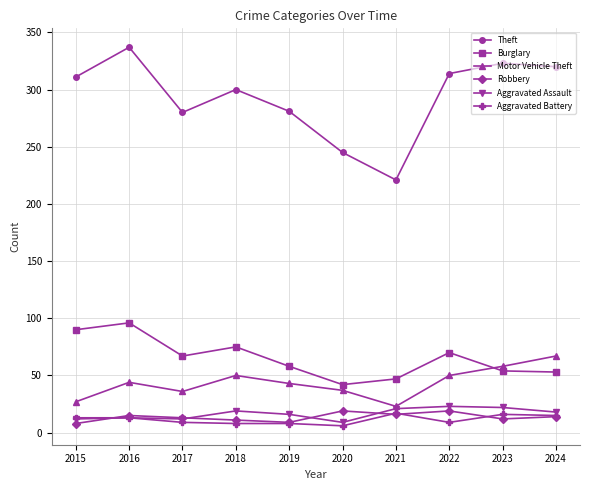

True or false: Aggravated Assault and Theft cross at least once.

False